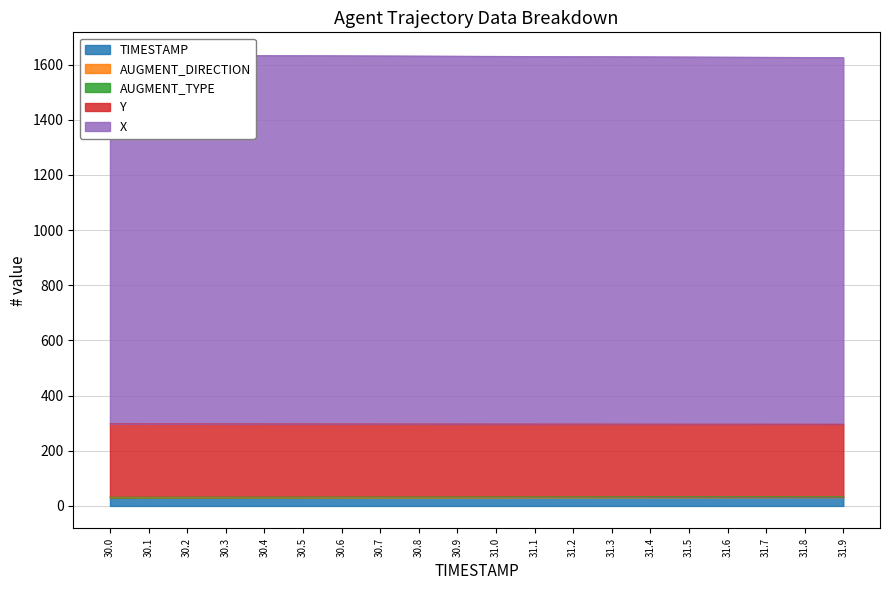

What is the sum of all X values?

32607.0